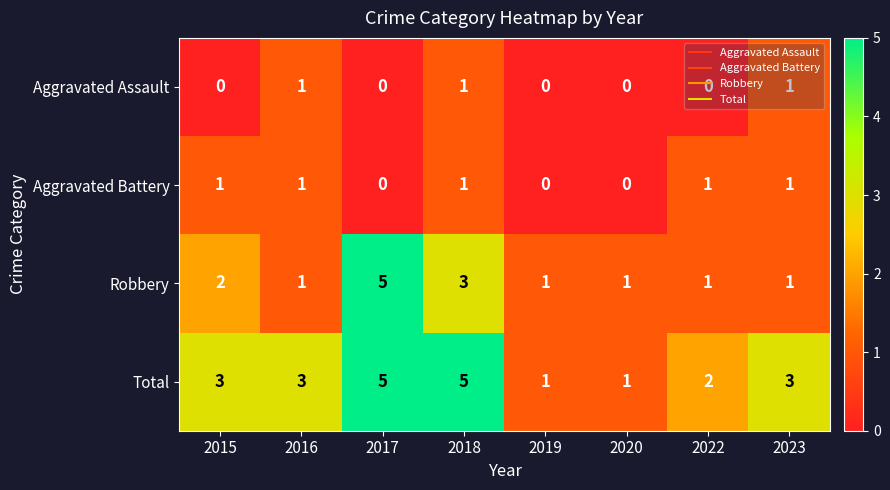

True or false: Total has a value of 2 at 2020.

False